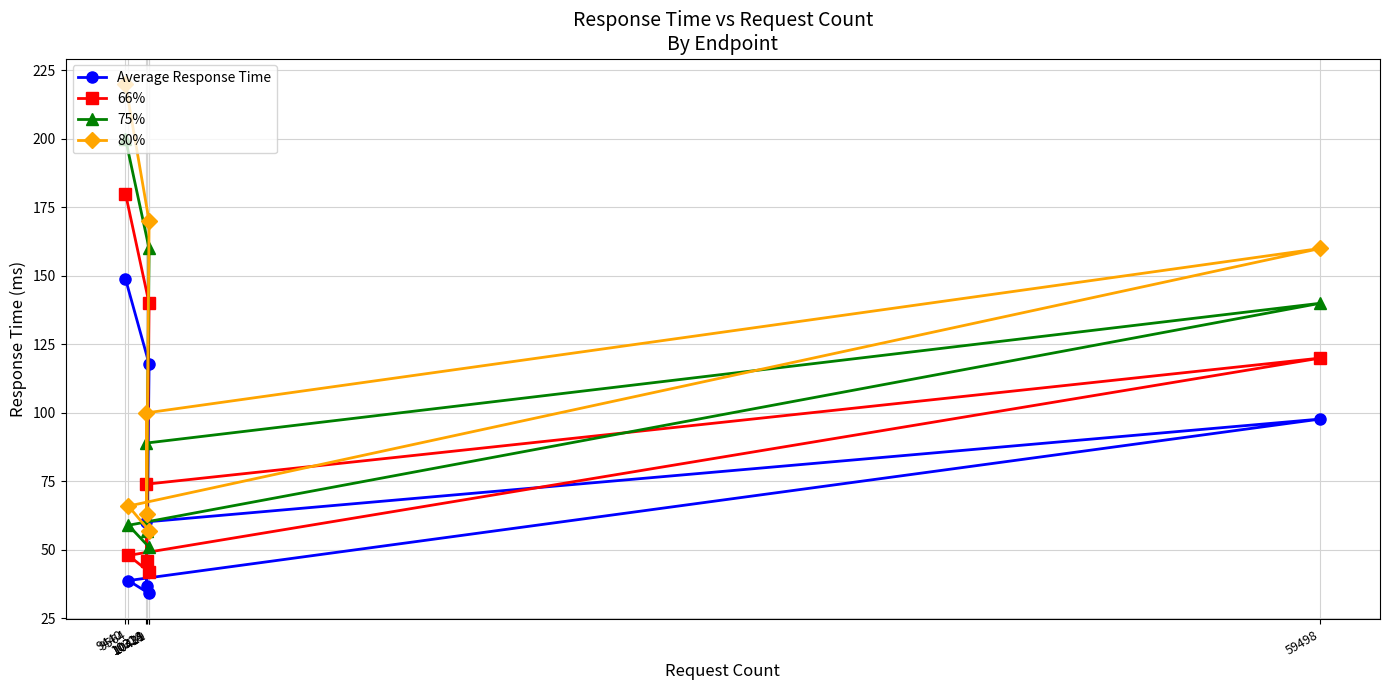

How many interior local valleys does the 75% series have?

1